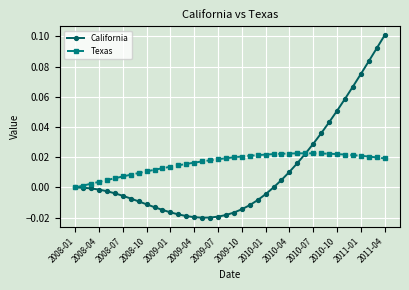

List the series in order of their overall mean, highest first.

Texas, California